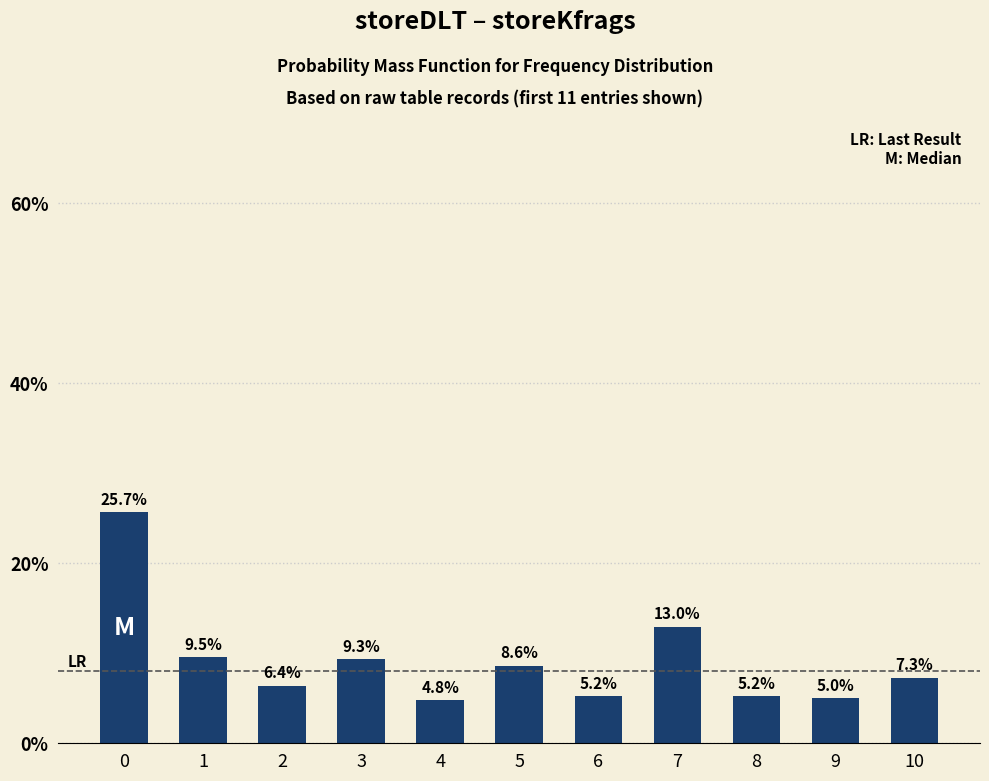

How many values are below 7?

5